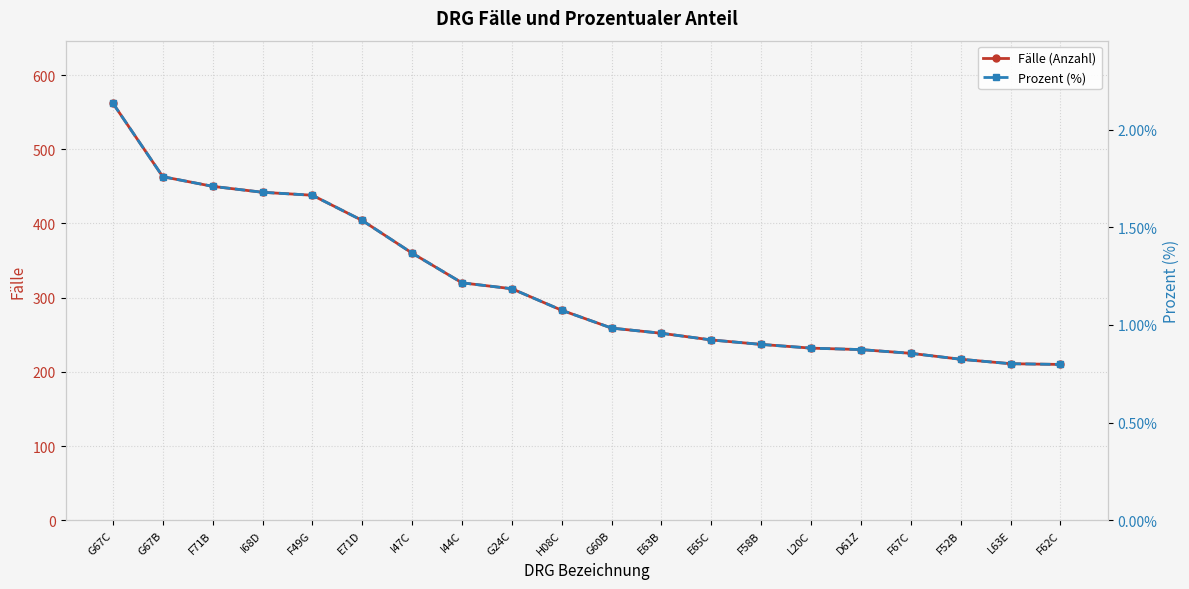

At which label does Prozent (%) first exceed 1?

G67C